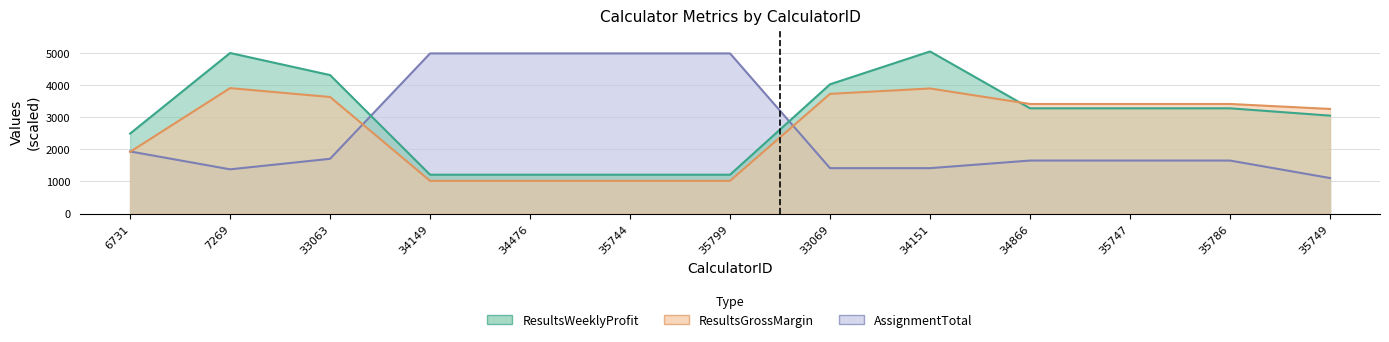

List the series in order of their overall mean, highest first.

ResultsWeeklyProfit, ResultsGrossMargin, AssignmentTotal